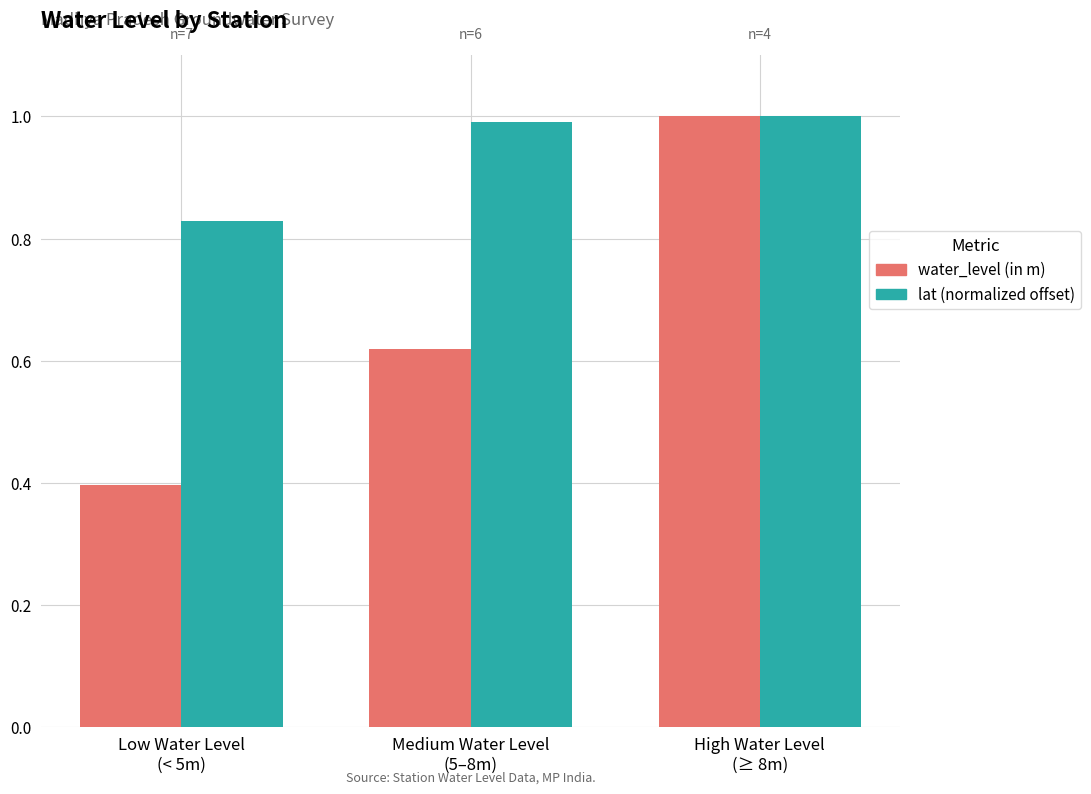

Which label corresponds to the smallest value in the chart?

Low Water Level
(< 5m)